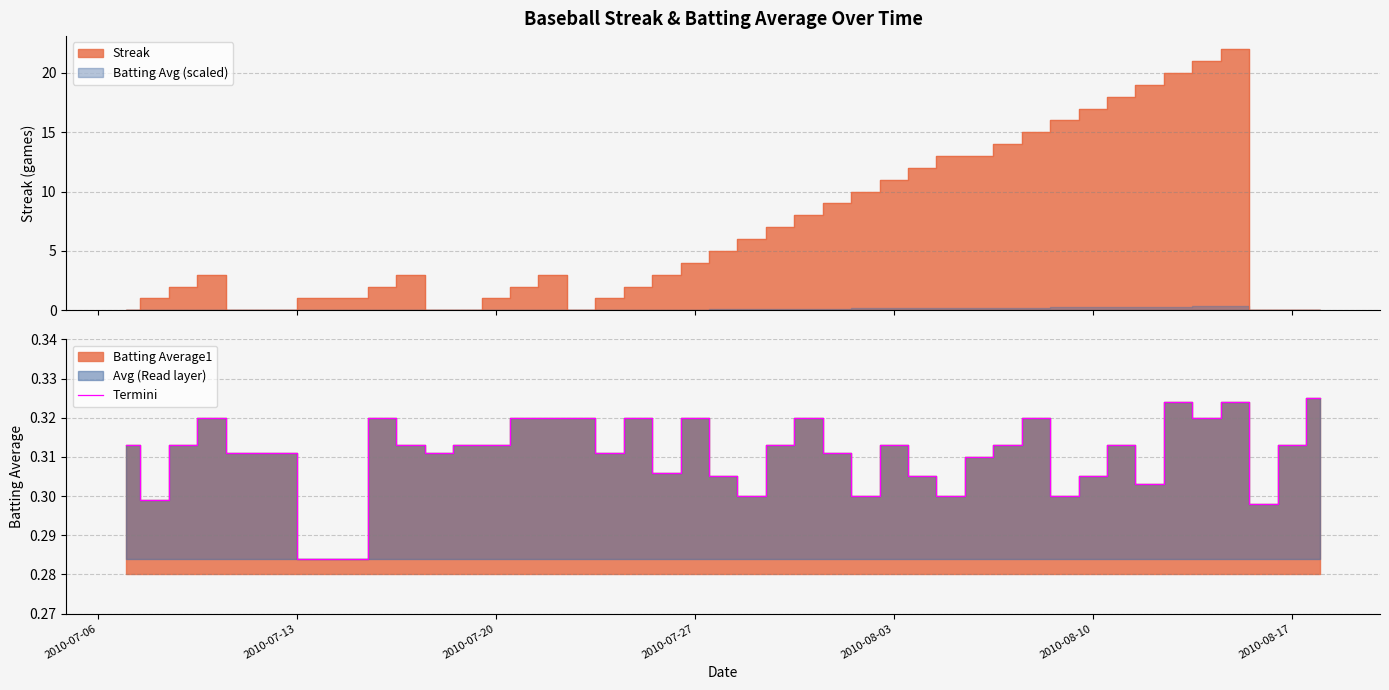

How many interior local valleys (lower than both neighbors) does the data have?

12